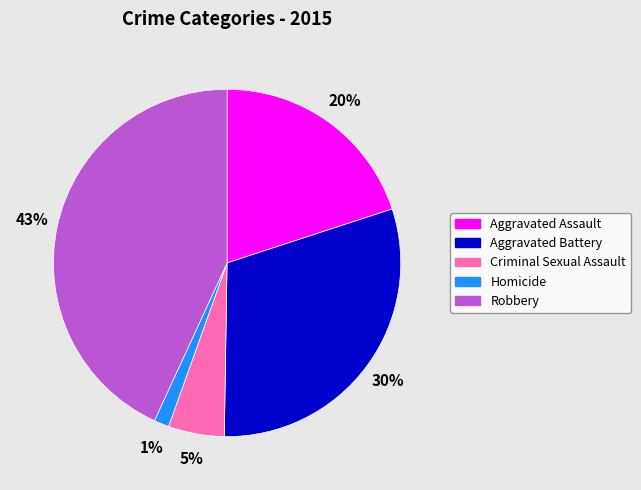

To the nearest percent, what percentage of the pie is Aggravated Battery?

30%